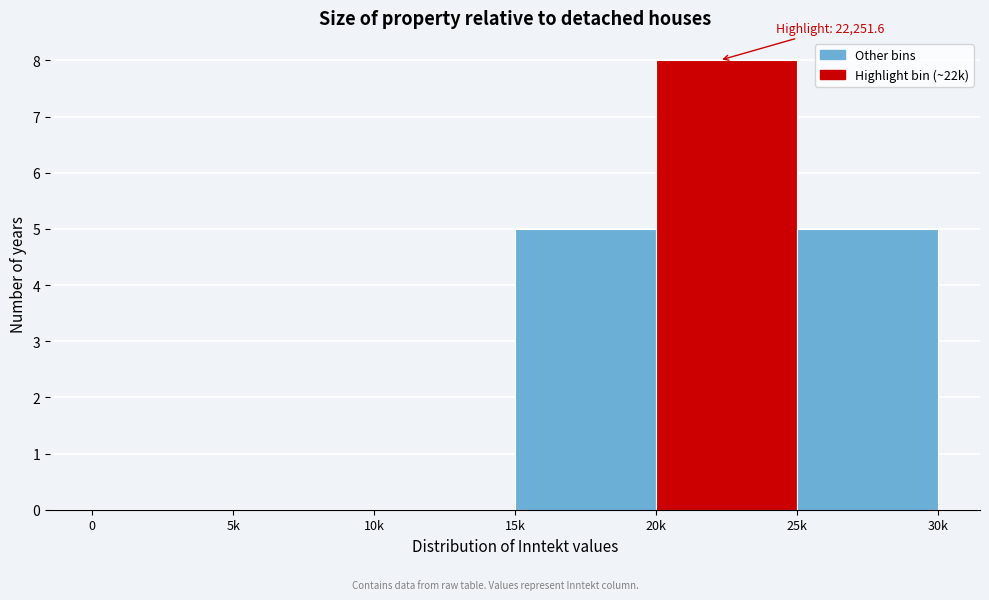

Reading right to left, transcribe all the data shown in this chart.

25k=5	20k=8	15k=5	10k=0	5k=0	0=0